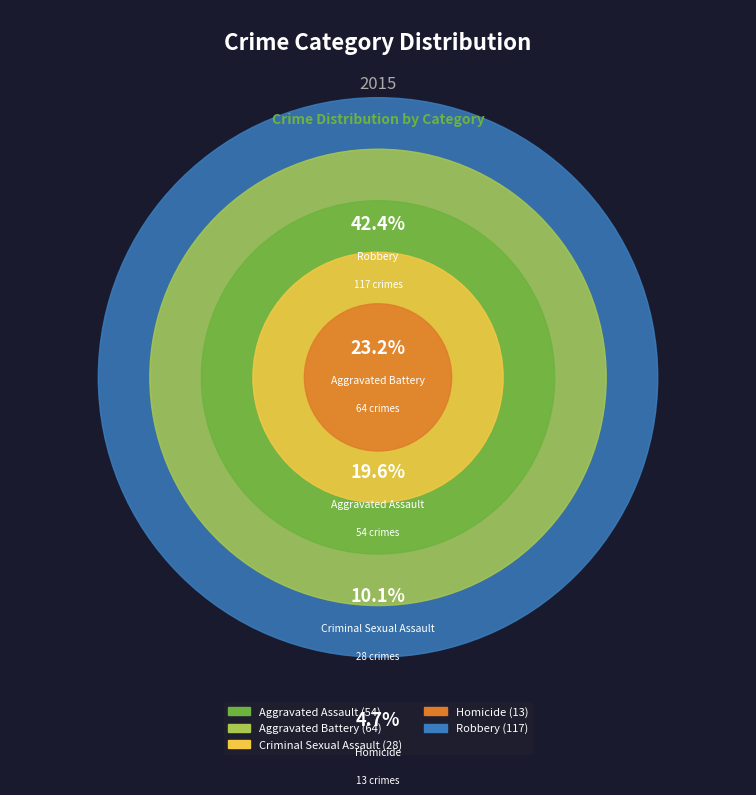

Count the number of slices in the pie.

5